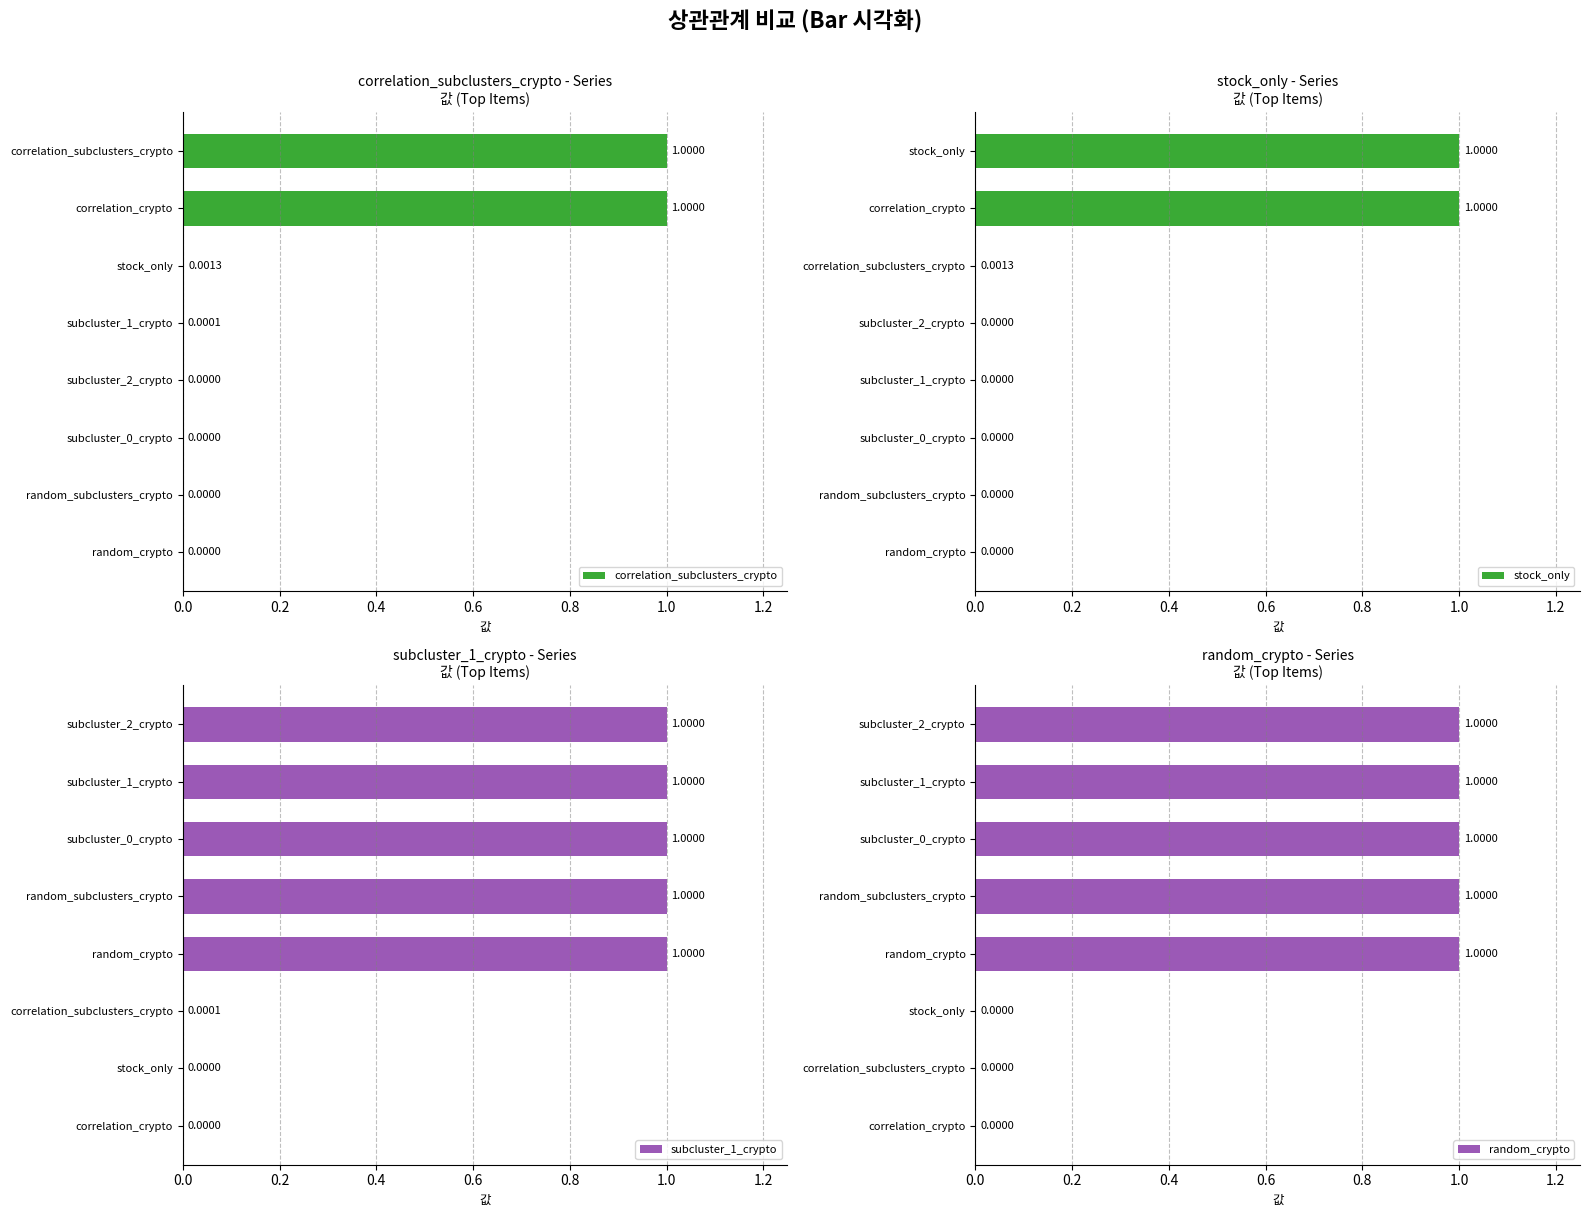

What is the difference between the highest and lowest values at 0.8?

1.0